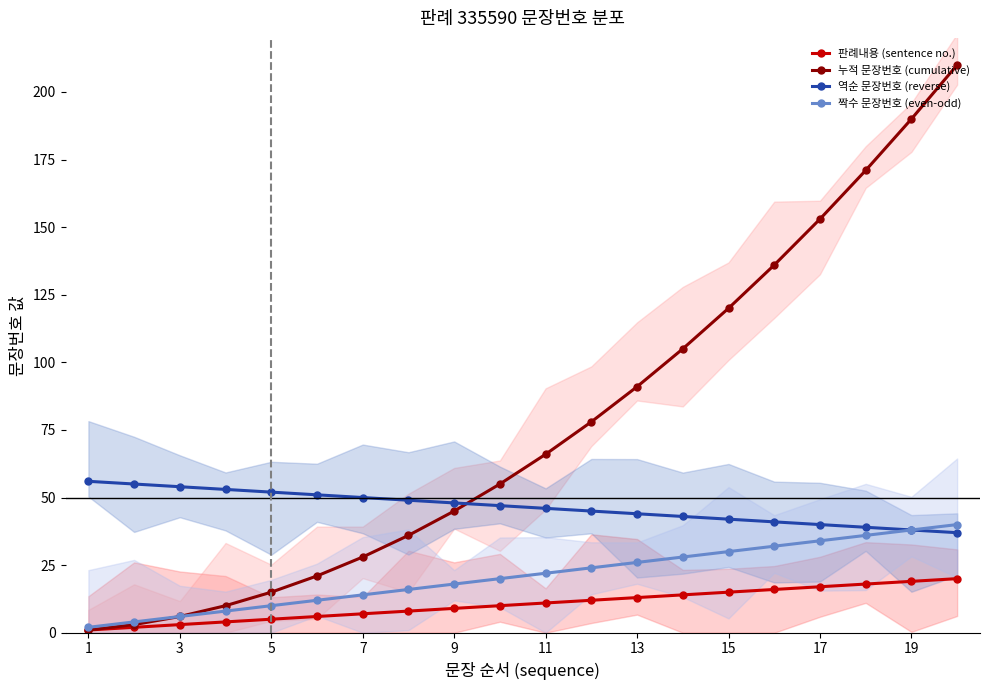

Does the chart display data point markers on the line(s)?

Yes